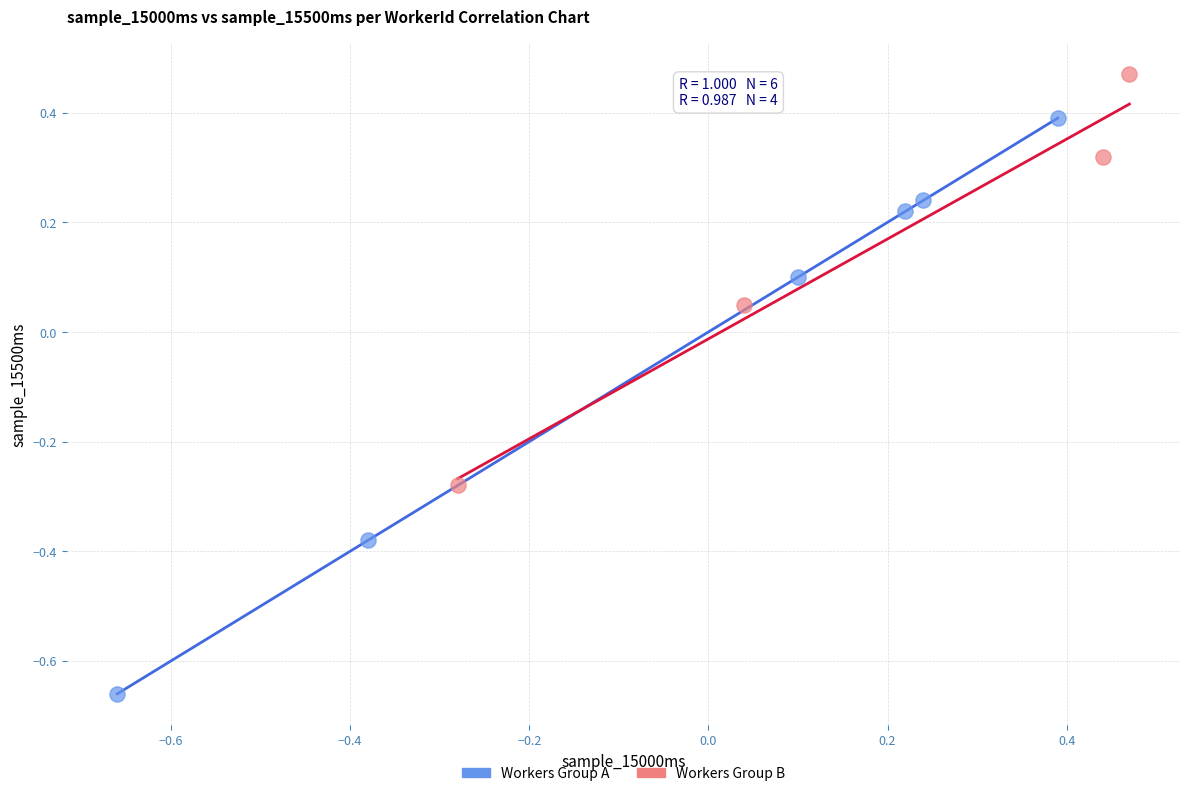

Which series has the widest spread of Y values?

Workers Group A